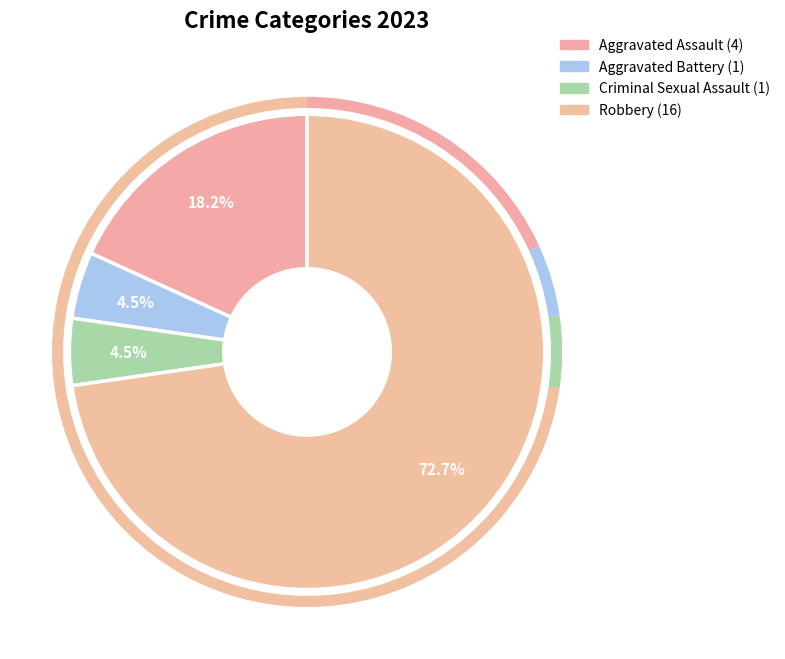

Which slice is the largest?

Robbery